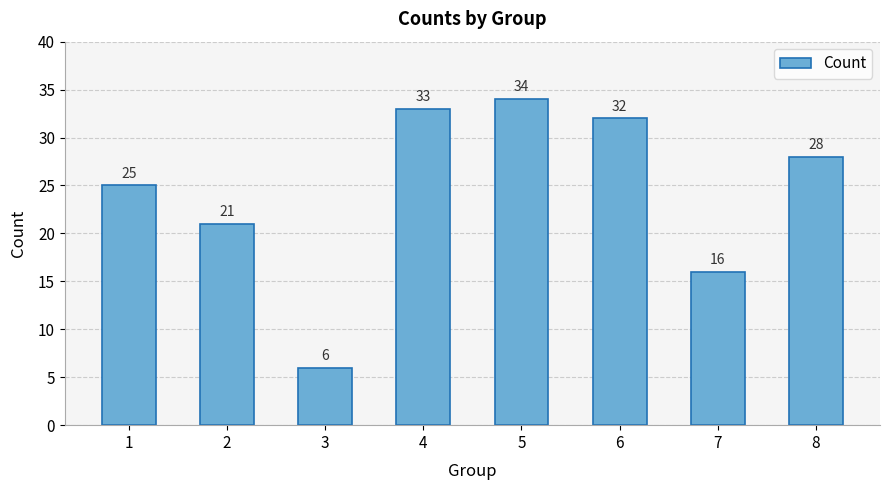

What is the maximum value shown in the chart?

34